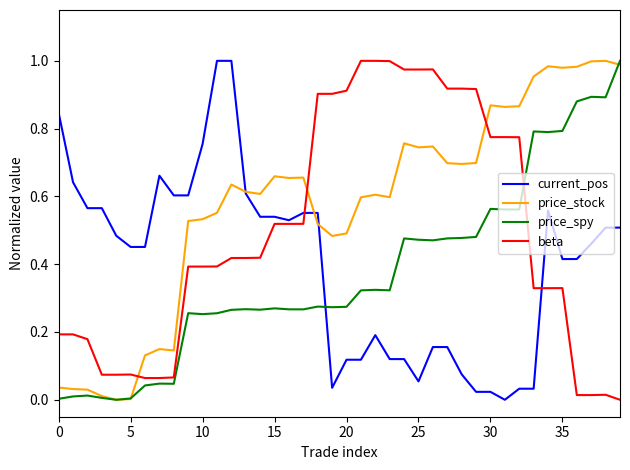

How many intersections are there between beta and price_stock?

3